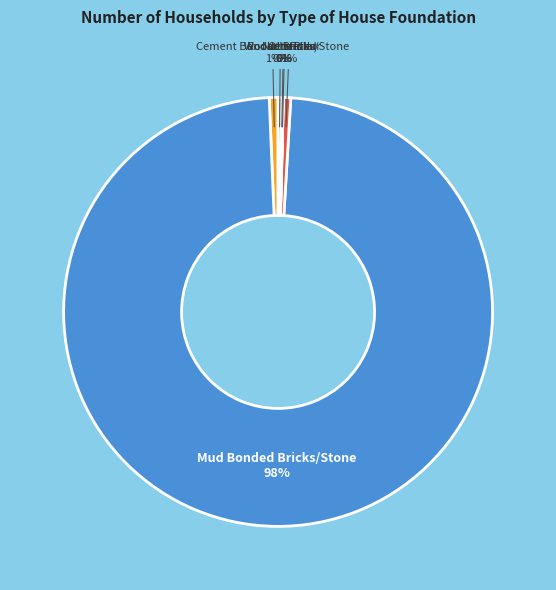

Is there a majority slice in this chart?

Yes